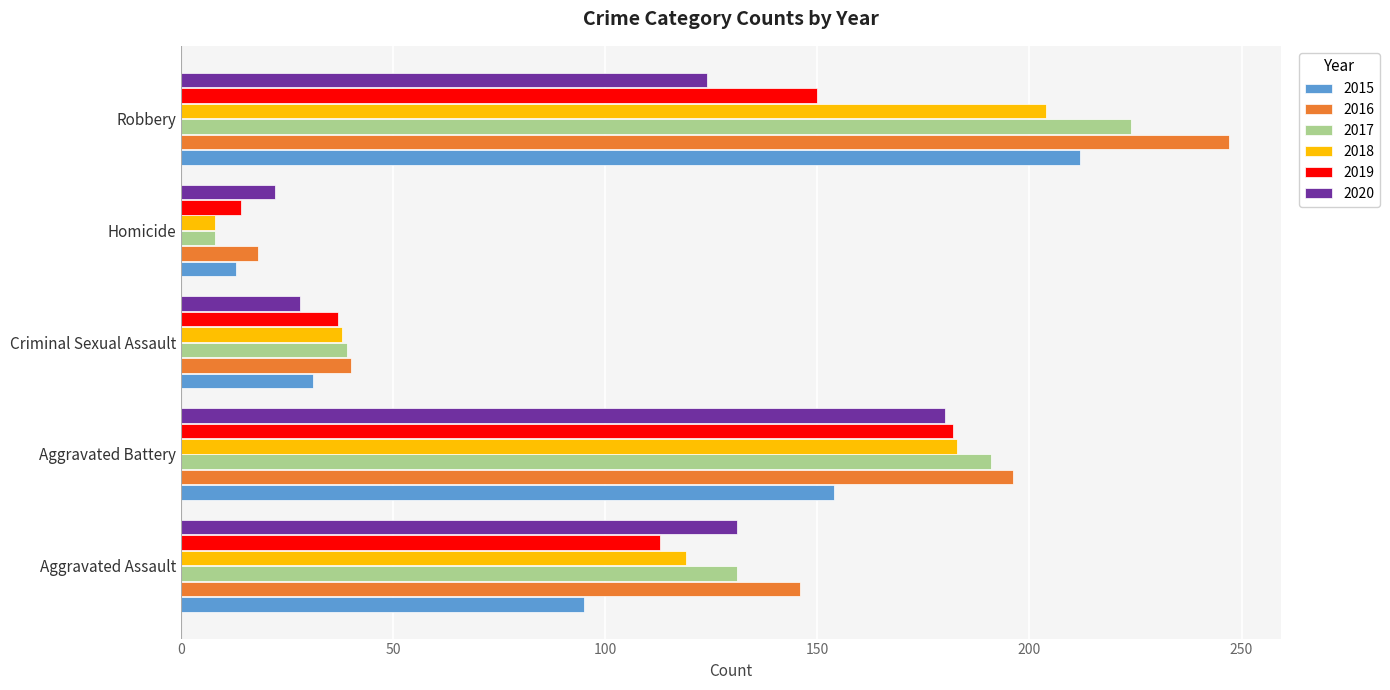

At which category is the sum across all series the highest?

Robbery